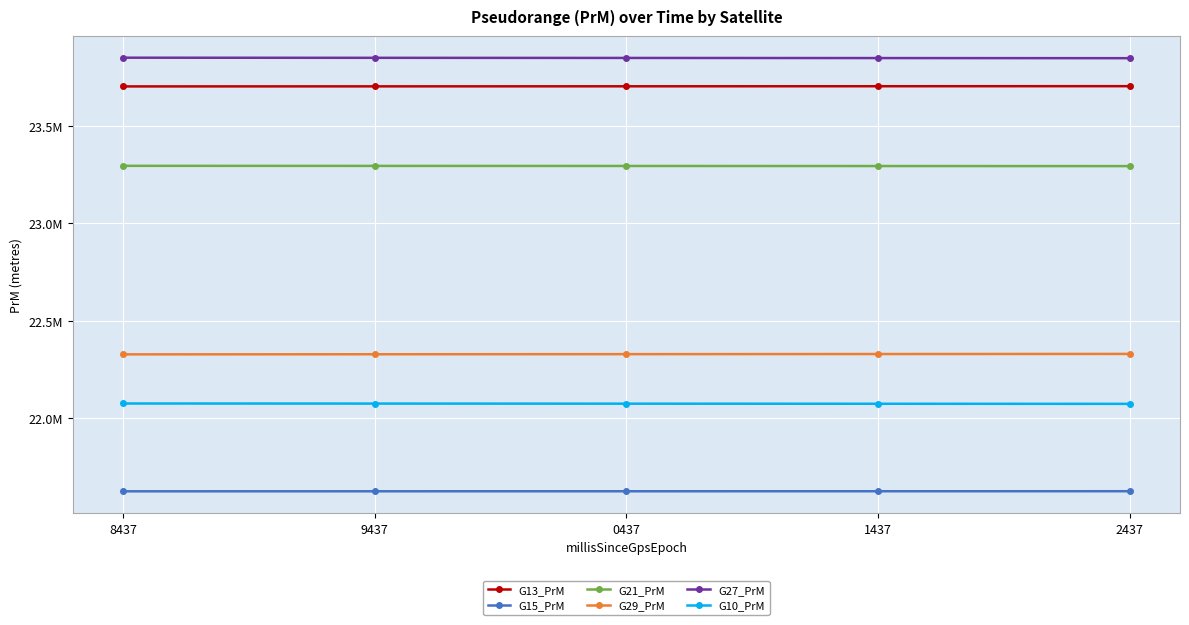

Does the chart have visible grid lines?

Yes